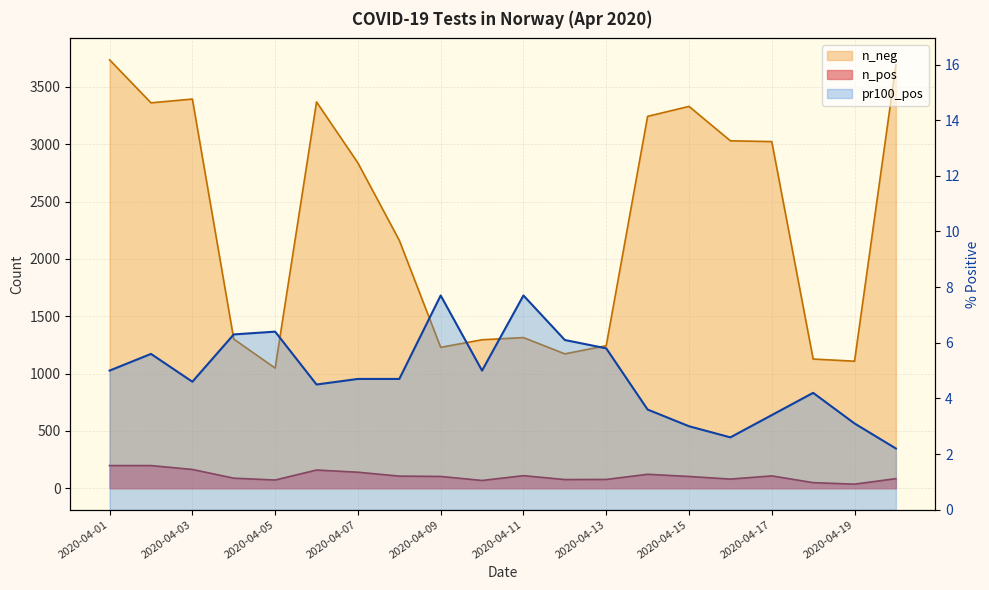

Which series has the largest range (max minus min)?

n_neg